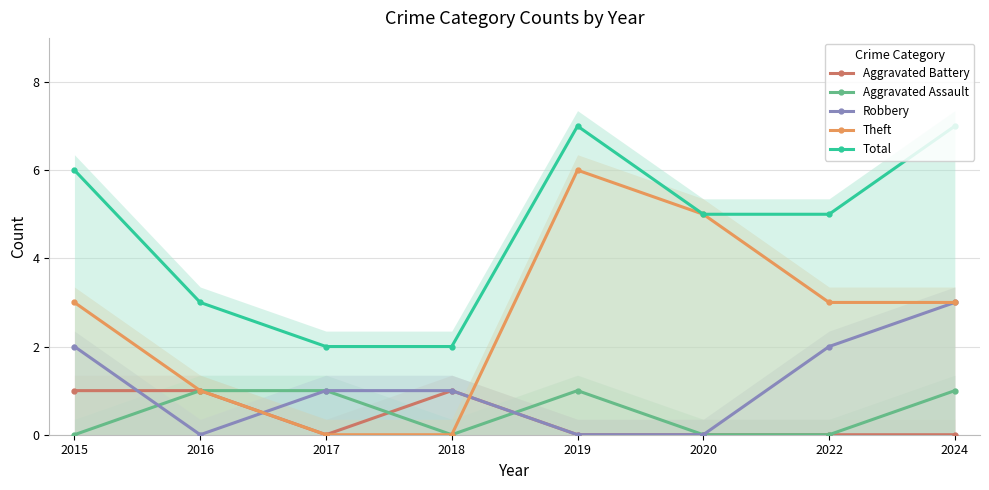

In Aggravated Assault, how many points are higher than both neighbors (excluding endpoints)?

1